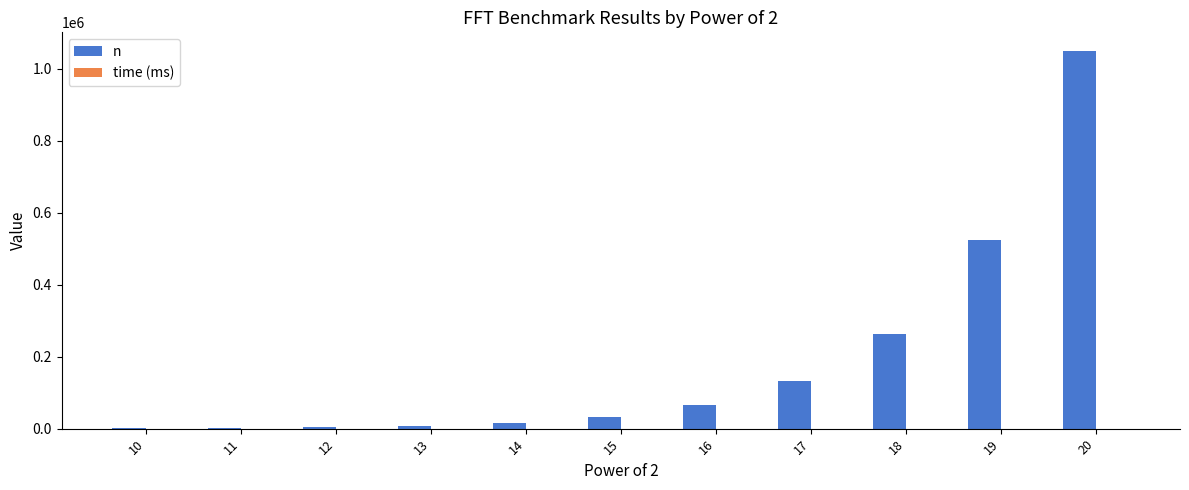

What is the maximum value shown in the chart?

1048576.0